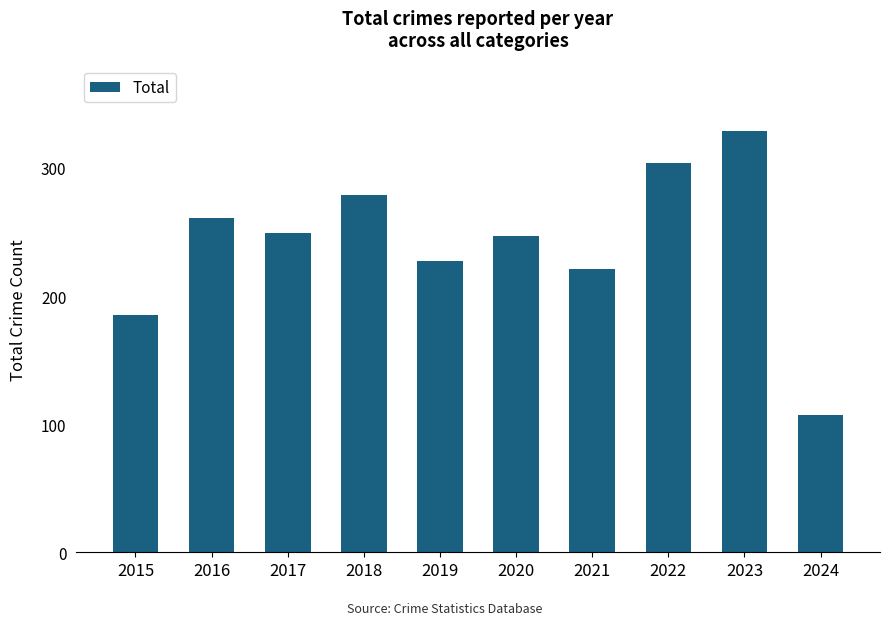

What is the minimum value shown in the chart?

107